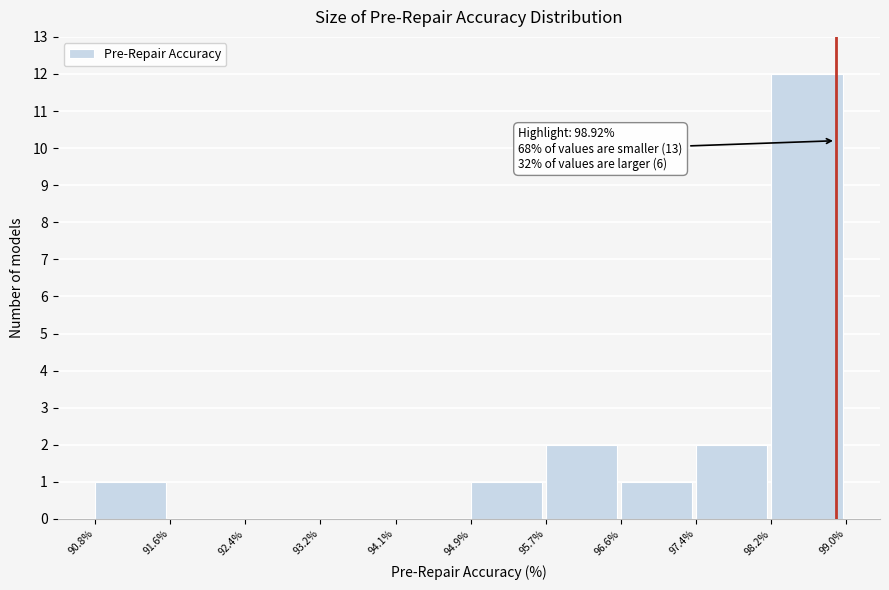

Which range on the x-axis has the tallest bar?

98.2% to 99.0%